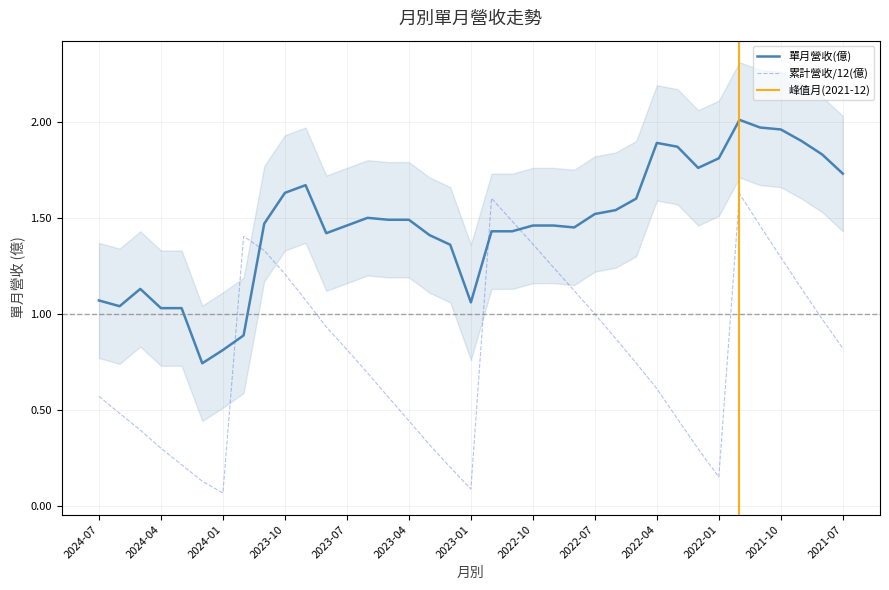

Which series has the widest spread of values?

累計營收(億)